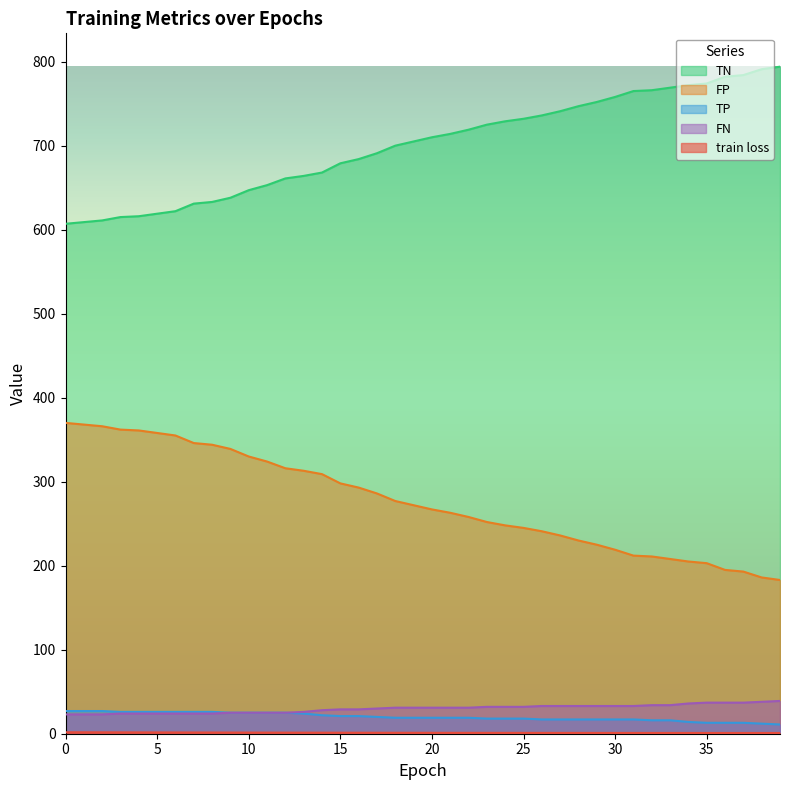

Read the TP value at 28.

17.0